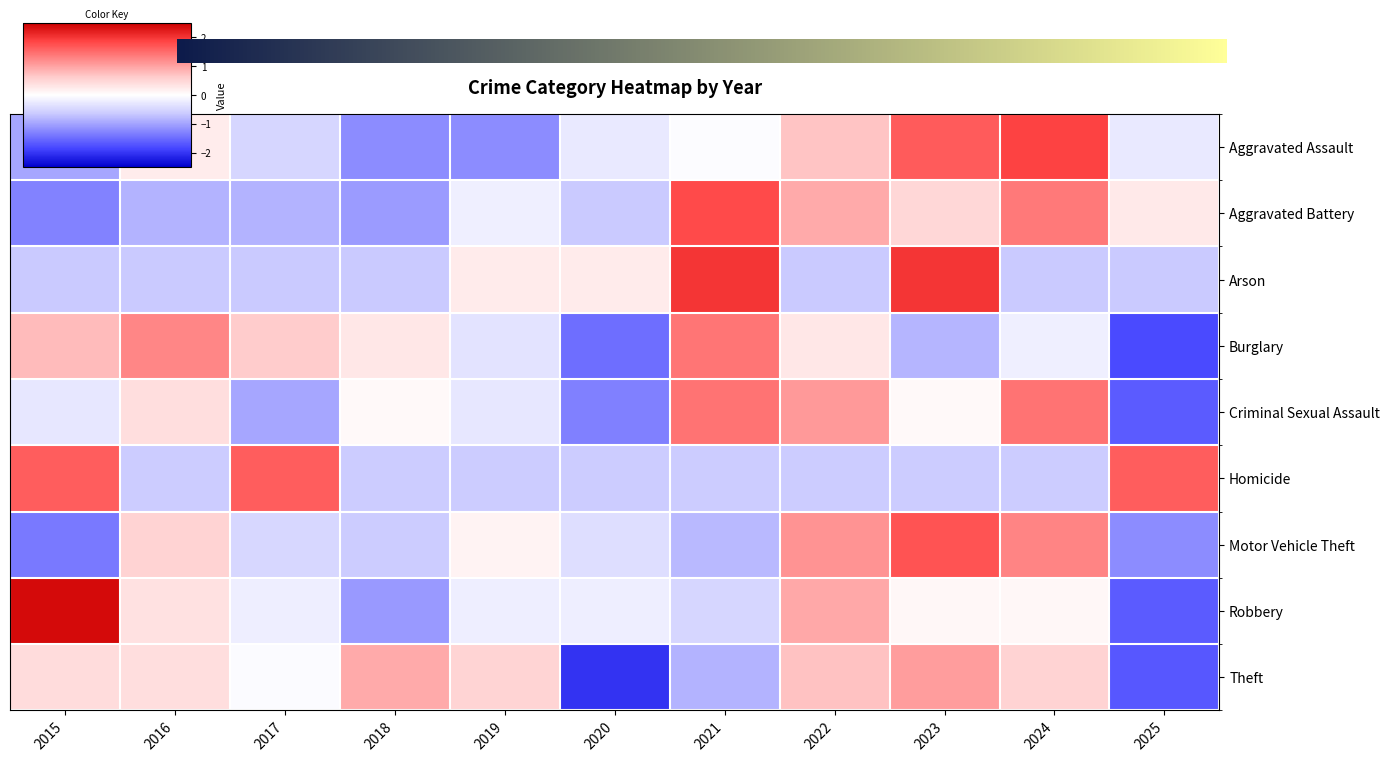

What is the sum of the Burglary values at 2023 and 2020?

-2.3